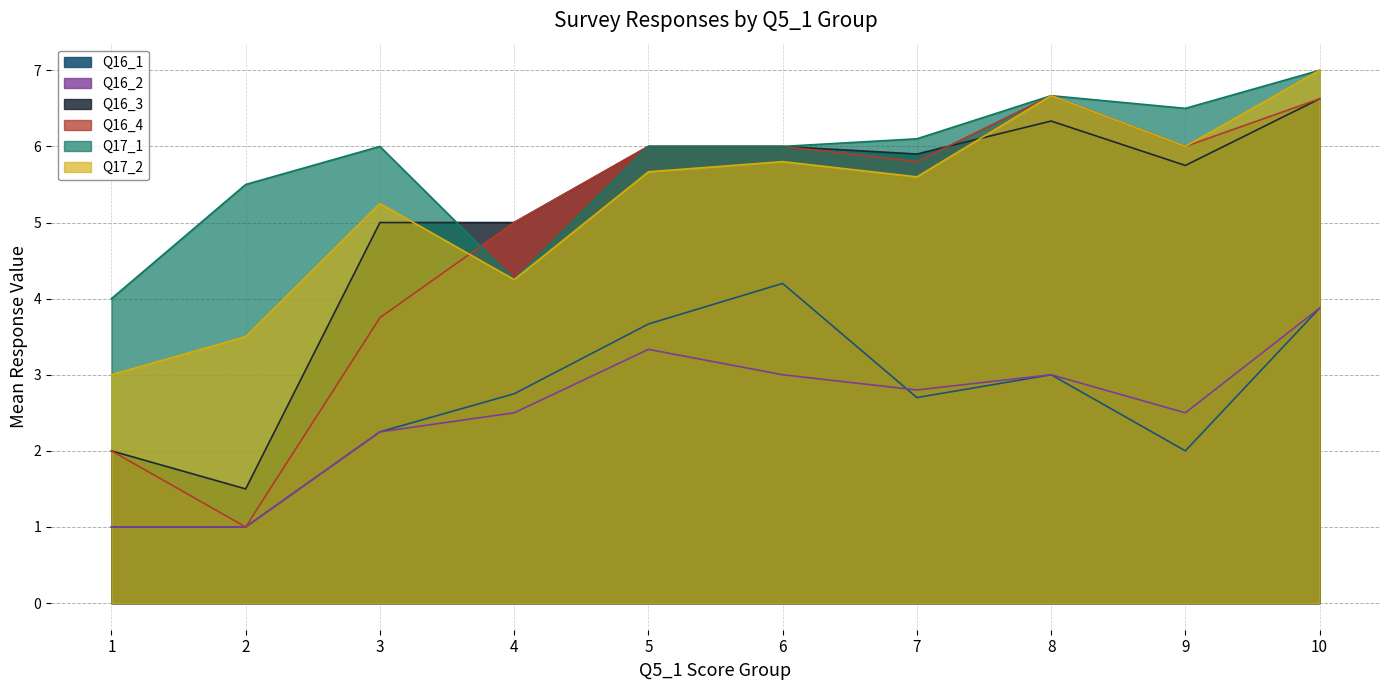

True or false: Q16_2 has more than 1 points higher than both neighbors.

True